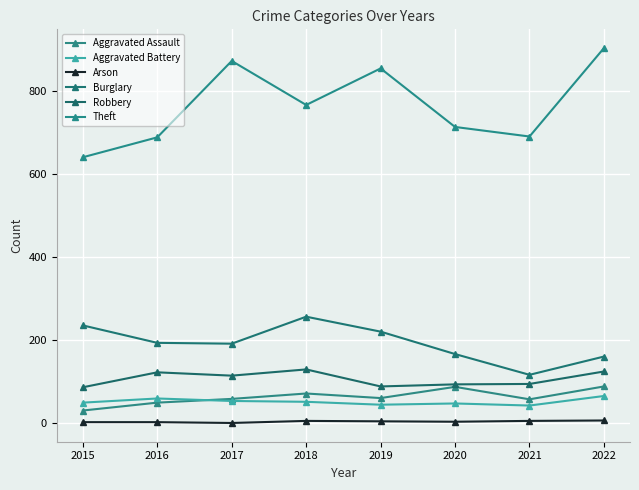

The value of Aggravated Assault at 2018 is 114. True or false?

False